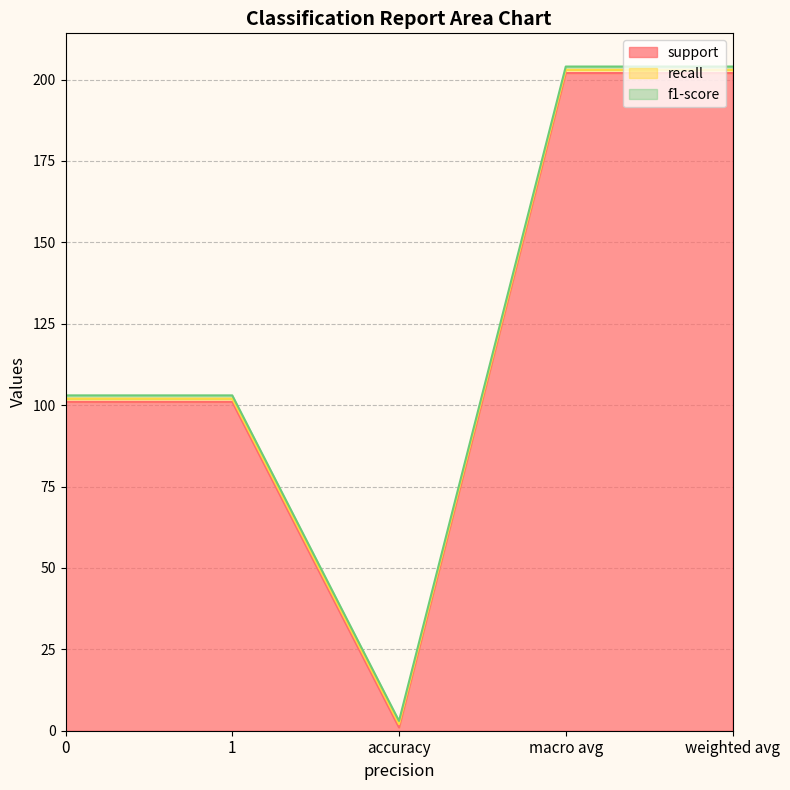

What value does the f1-score series have at accuracy?

1